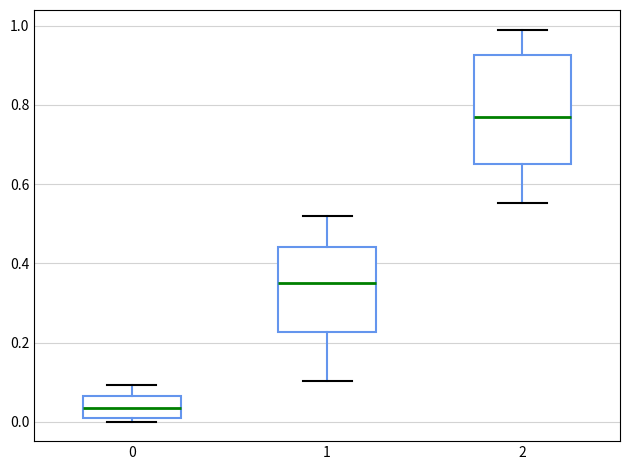

Where is the lower edge of the box at x = 0 on the y-axis? The values are not printed on the chart, so give them approximately, as read against the axis.

0.00